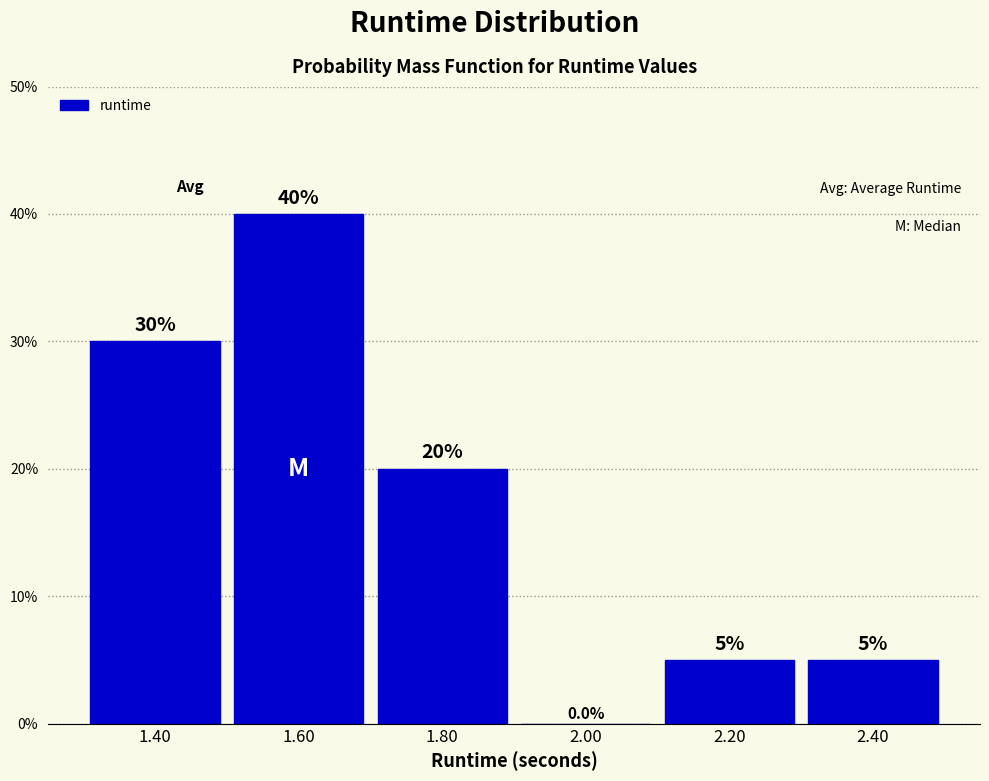

Reading left to right, transcribe this chart: for each bar, give the range it covers on the x-axis and its height.

1.3 to 1.5: 30.0
1.5 to 1.7: 40.0
1.7 to 1.9: 20.0
1.9 to 2.1: 0.0
2.1 to 2.3: 5.0
2.3 to 2.5: 5.0